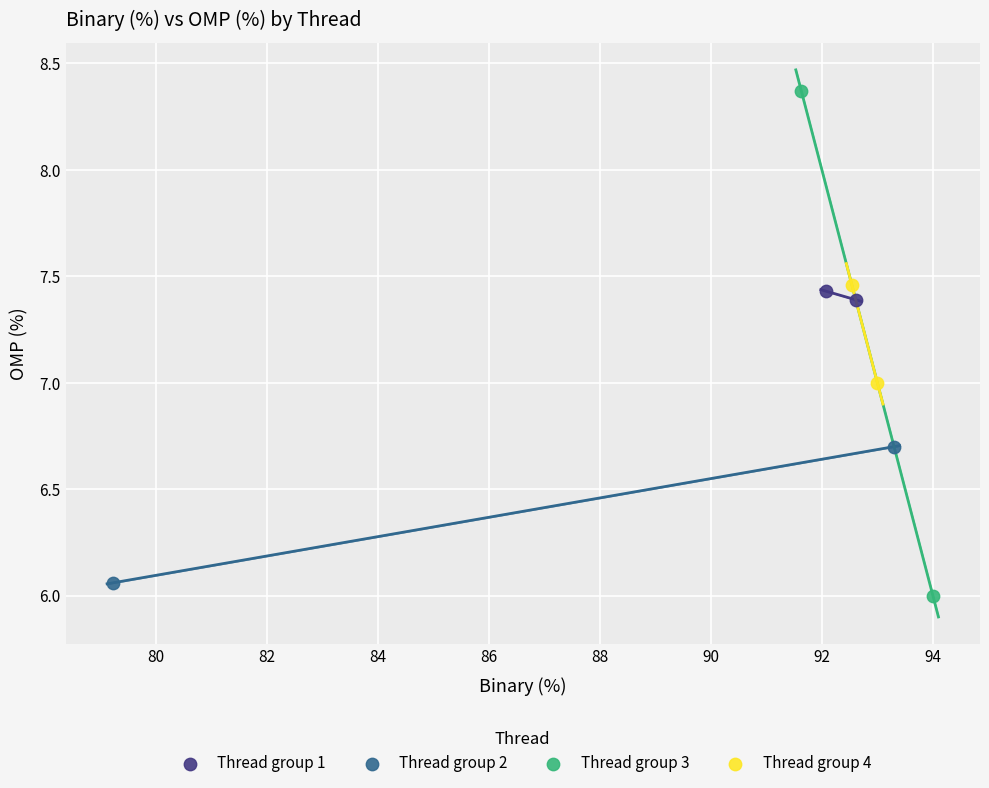

Which series has the widest spread of Y values?

Thread group 3